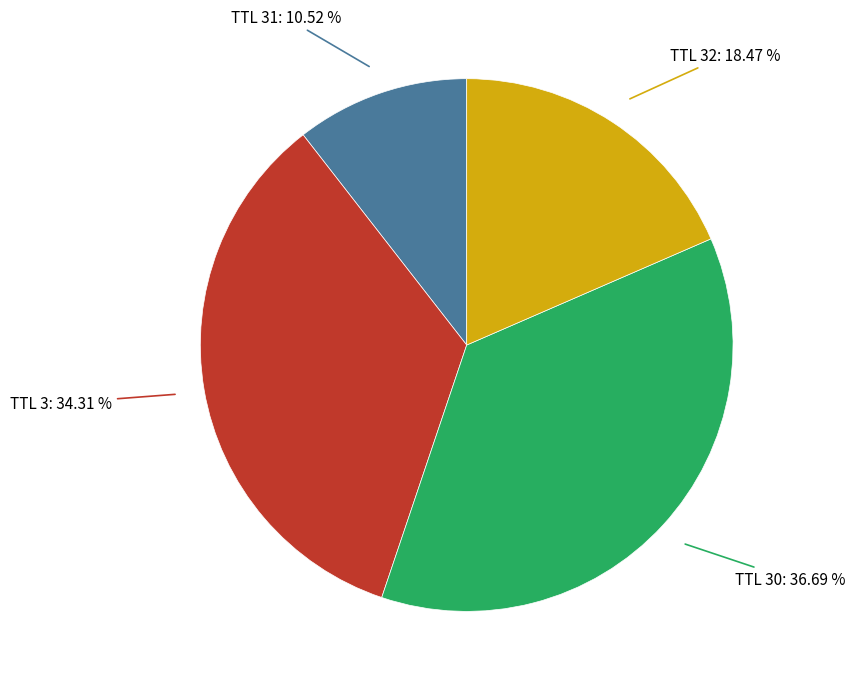

Is the sum of TTL 3: 34.31 % and TTL 31: 10.52 % greater than half?

No